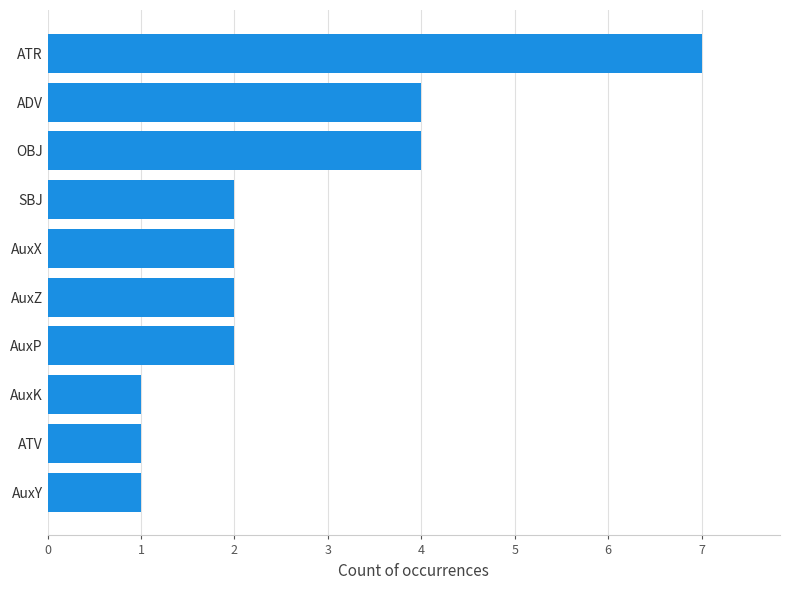

How many distinct data groups are displayed?

1